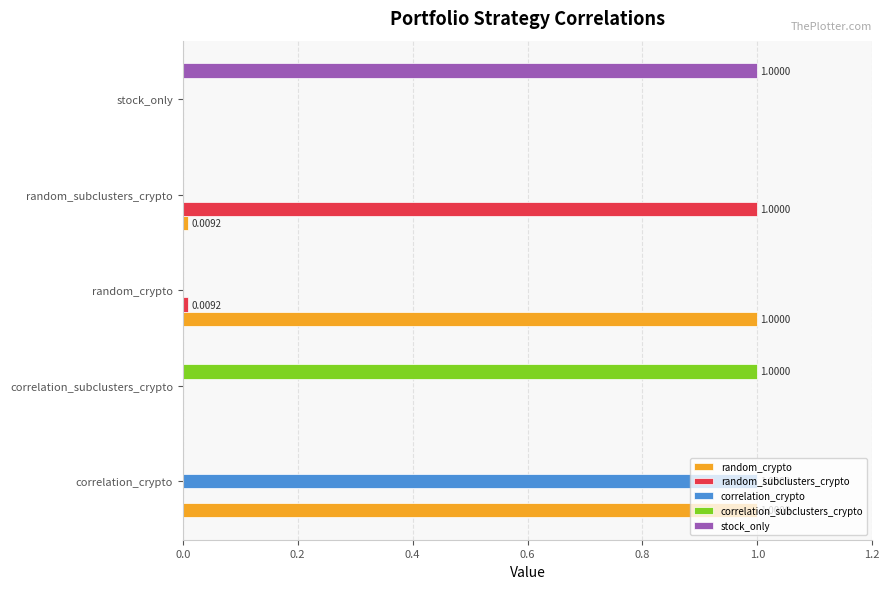

Between correlation_crypto and random_crypto, which series saw the biggest shift?

correlation_crypto